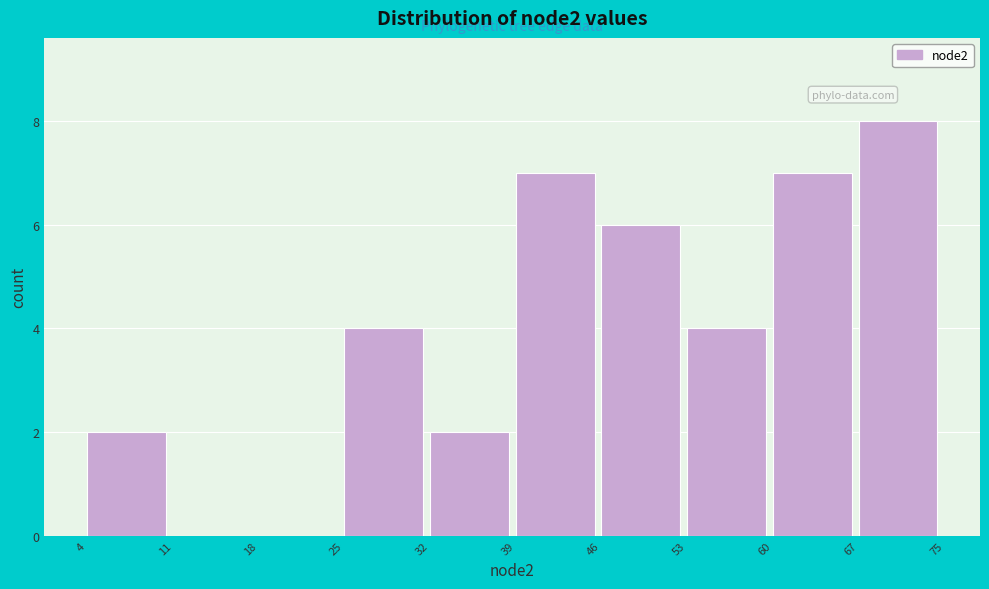

Reading left to right, list all the values displayed in this chart.

4=2	11=0	18=0	25=4	32=2	39=7	46=6	53=4	60=7	67=8